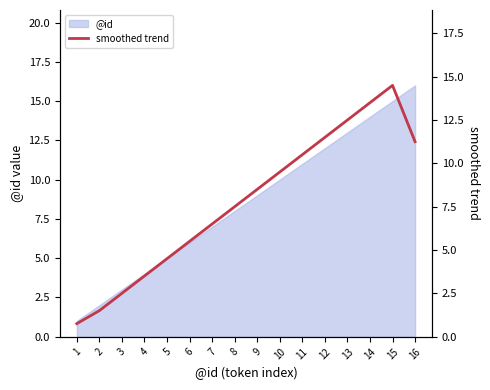

At which label does the data first exceed 8?

9